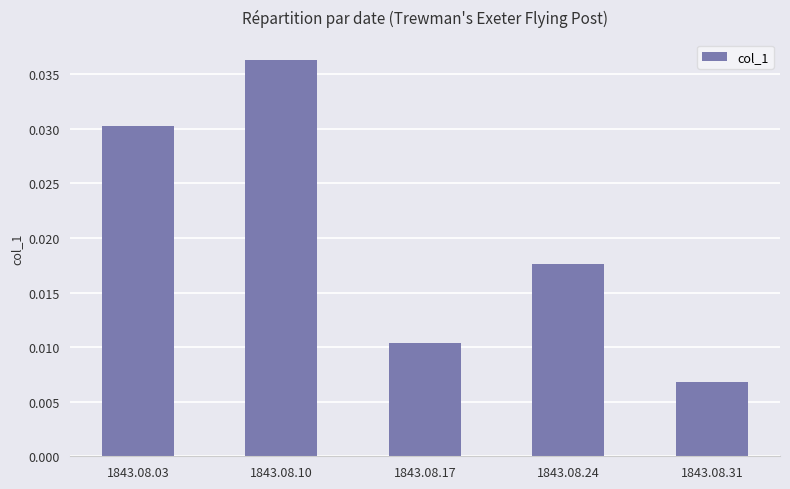

Which label corresponds to the smallest value in the chart?

1843.08.31